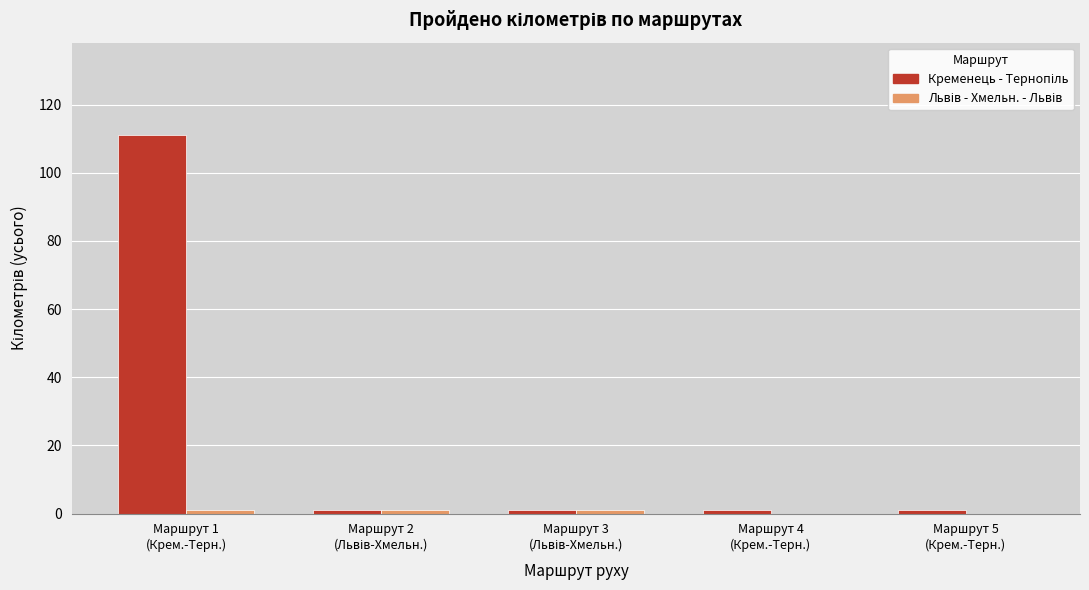

Are the bars grouped side by side (vs. stacked)?

Yes